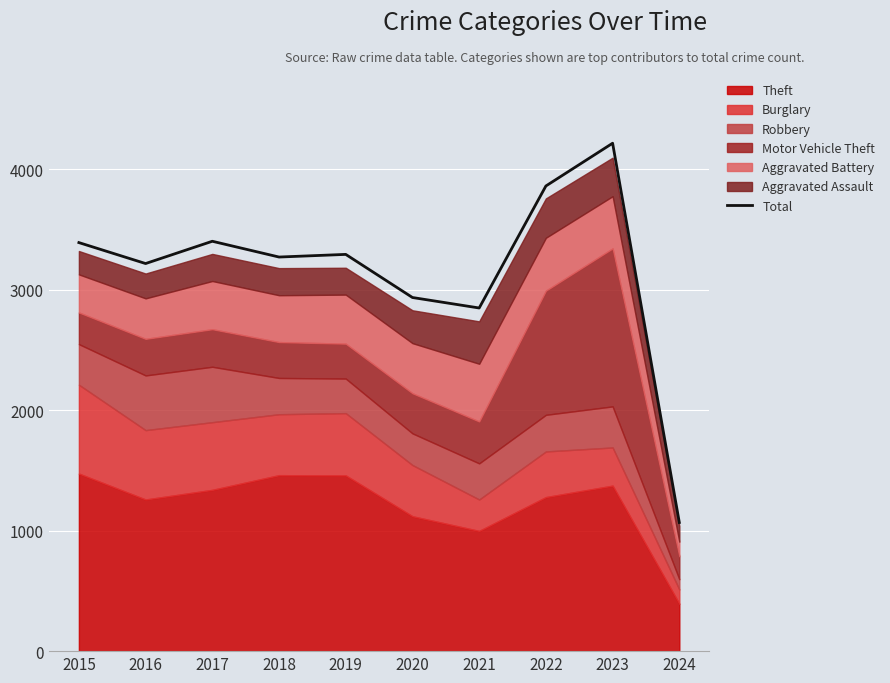

Which label corresponds to the smallest value in the chart?

2024